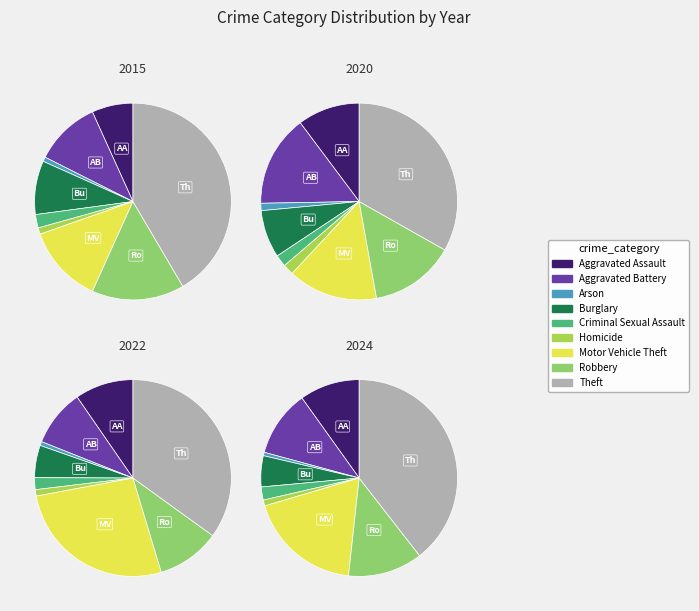

Count the number of slices in the pie.

9